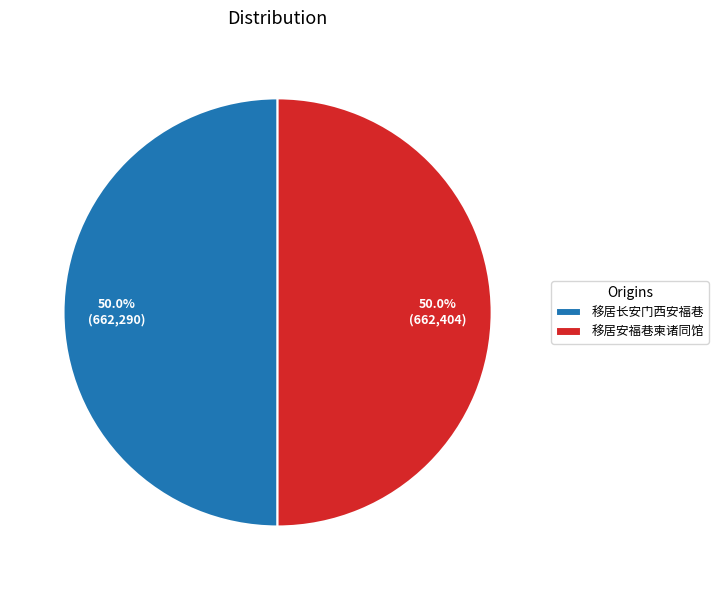

Is the sum of 移居安福巷柬诸同馆 and 移居长安门西安福巷 greater than half?

Yes